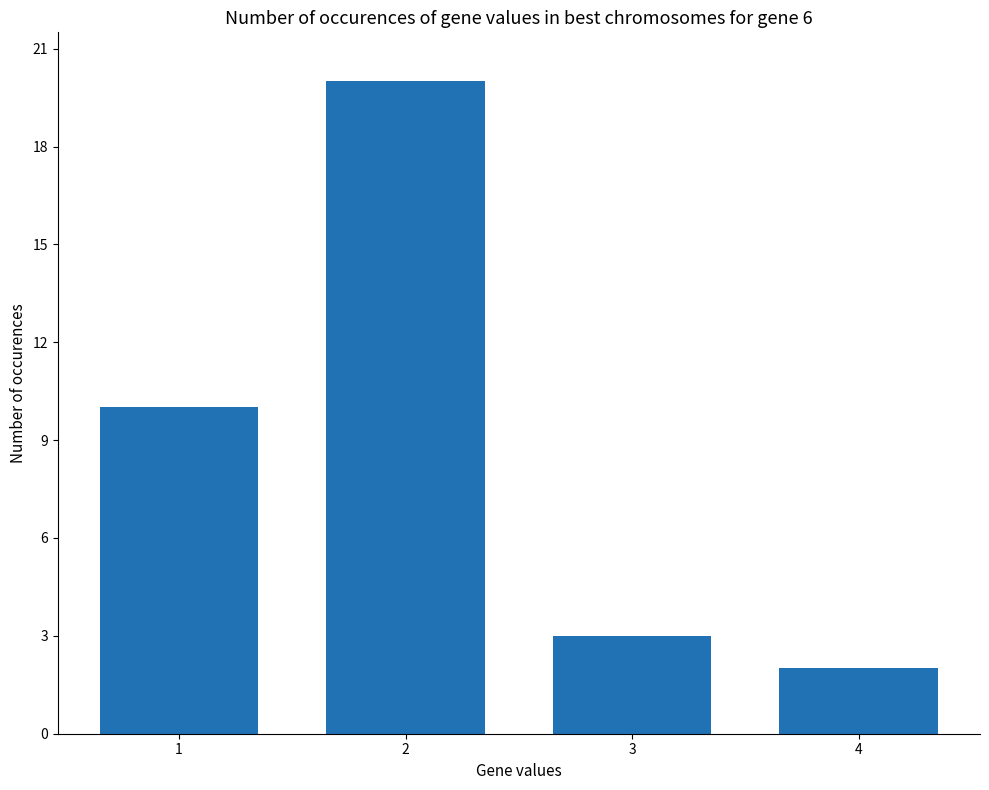

What is the maximum value shown in the chart?

20